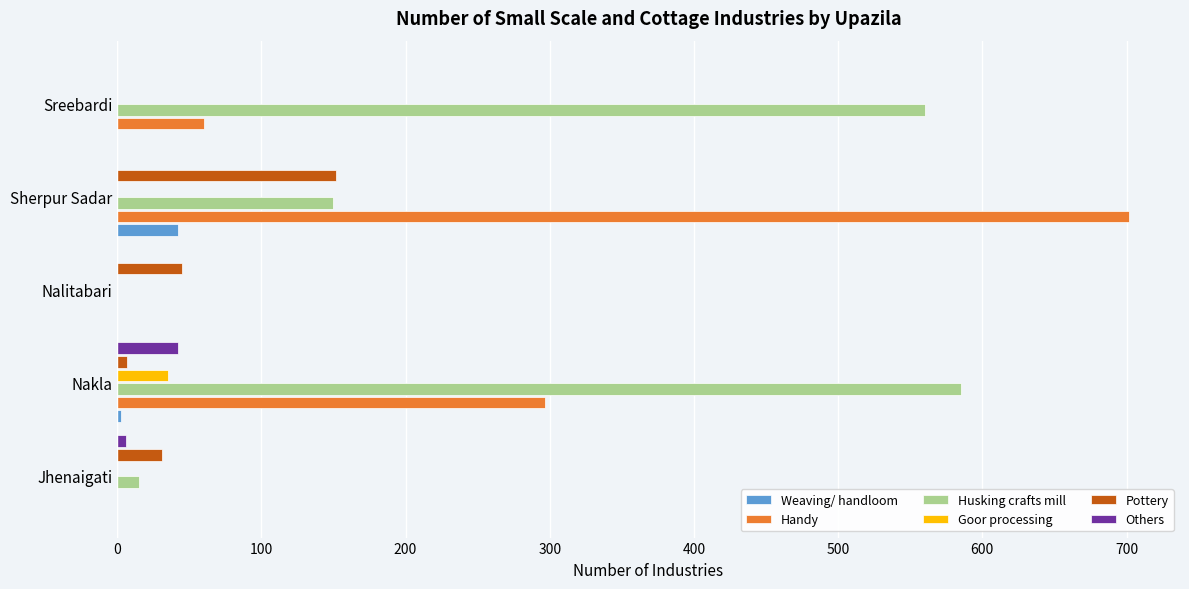

What is the maximum value for Husking crafts mill?

585